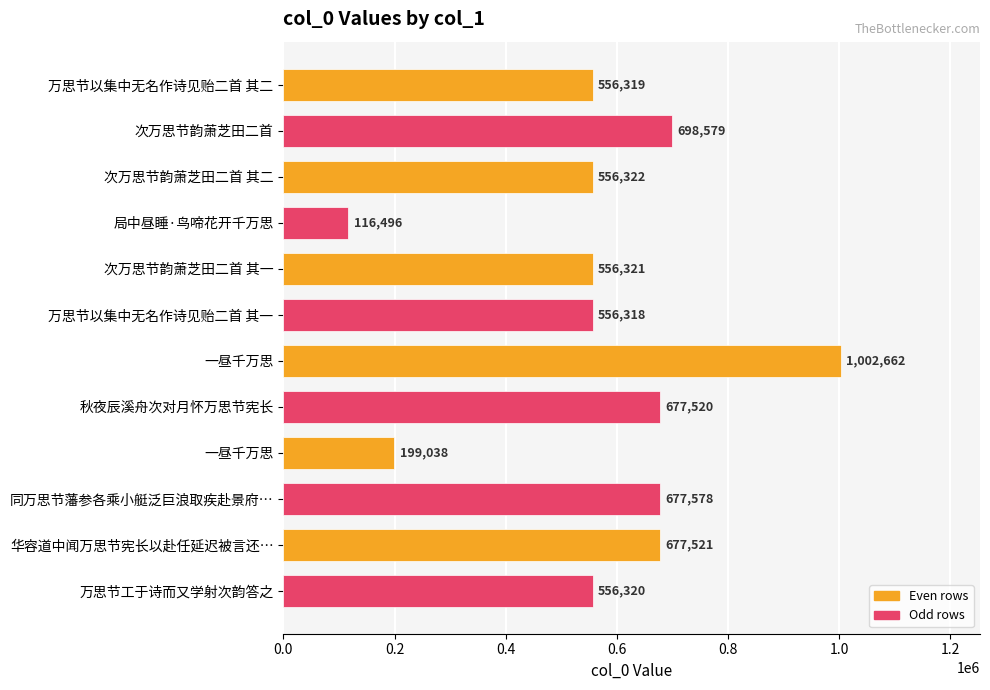

Are the bars horizontal?

Yes